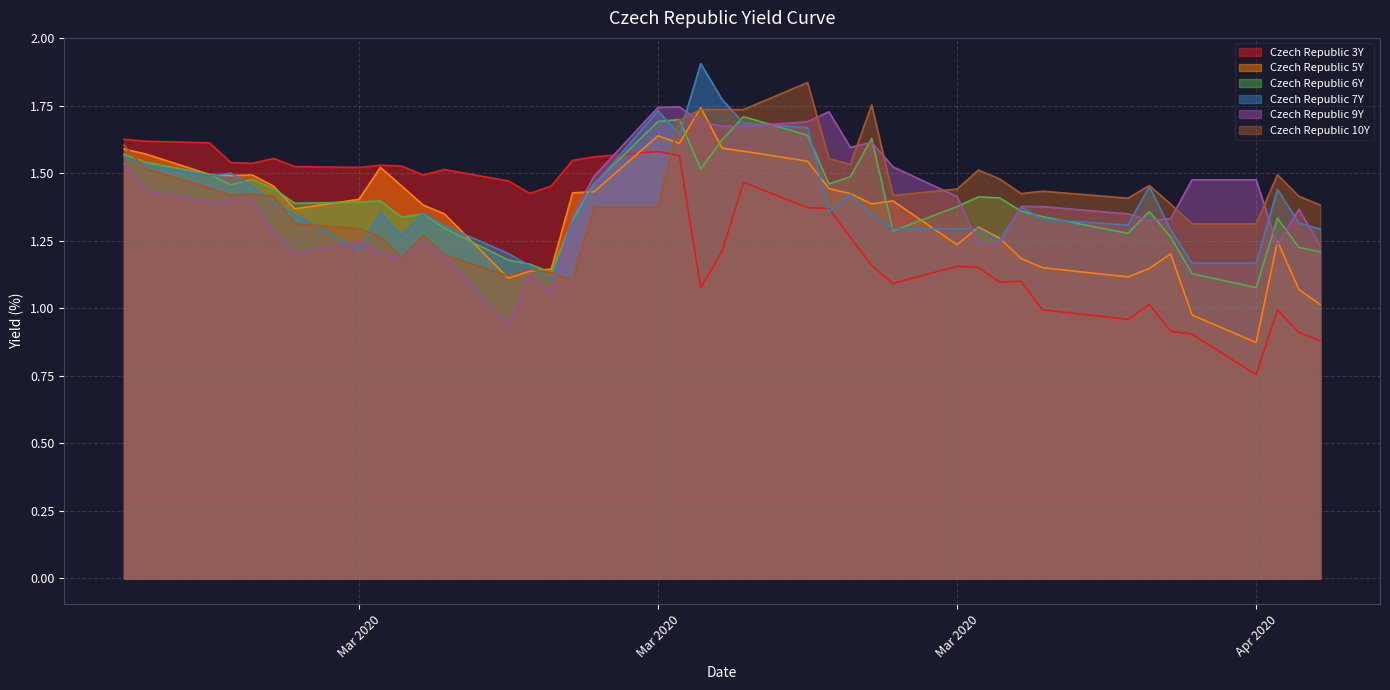

Does the chart display data point markers on the line(s)?

No